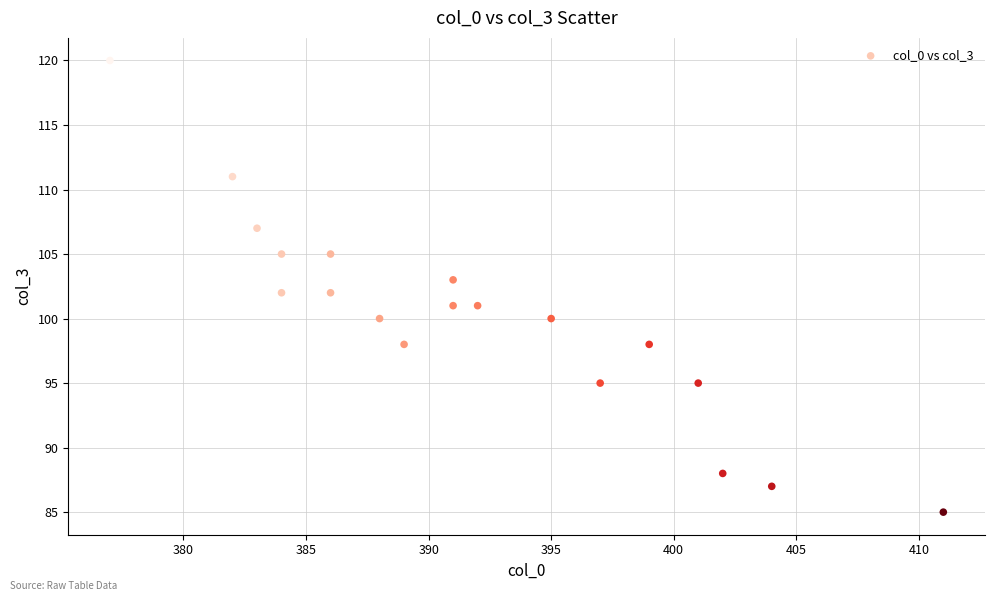

What is the range of X values (max minus min)?

34